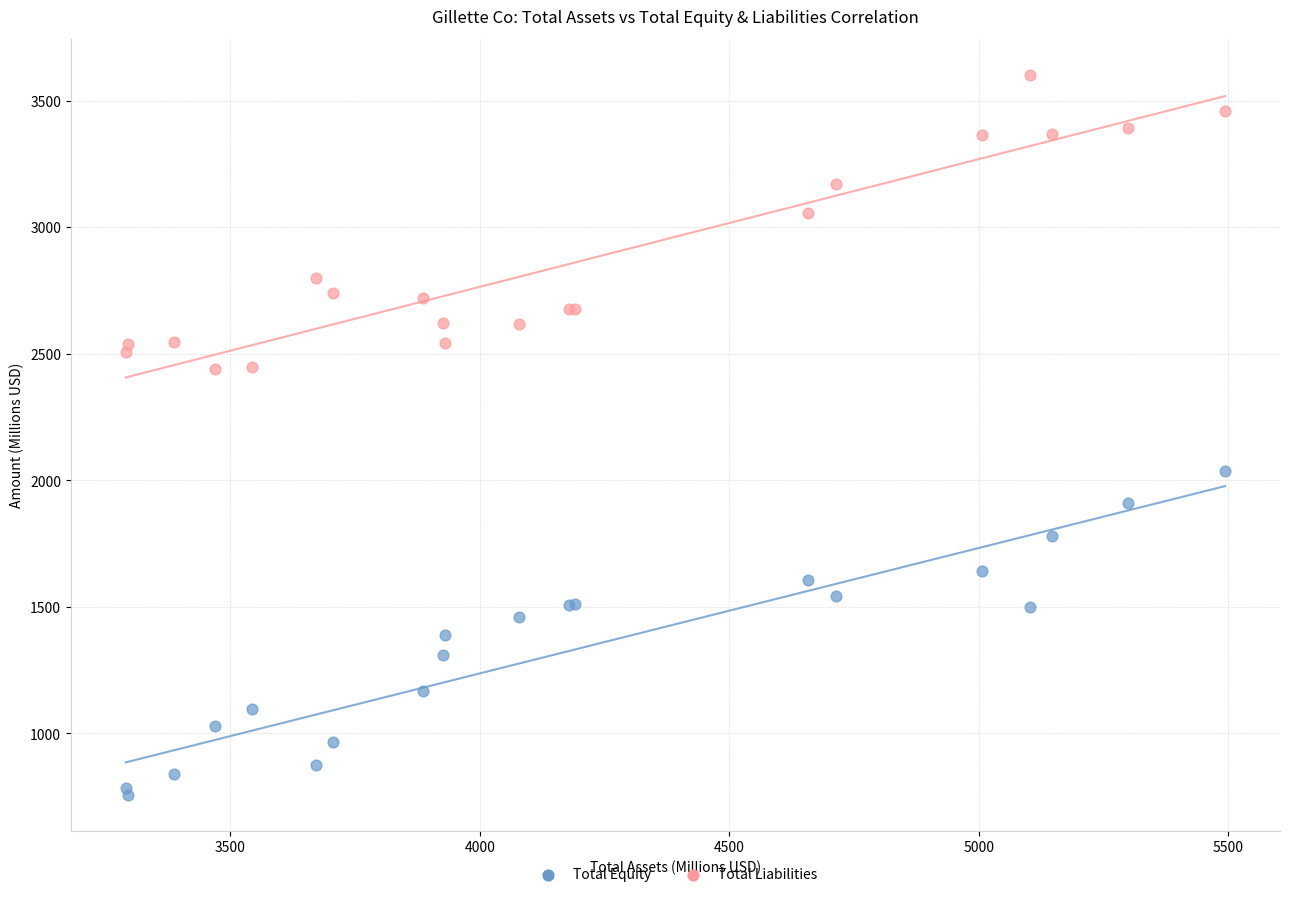

In the Total Liabilities series, what Y value is closest to 3020?

3054.1